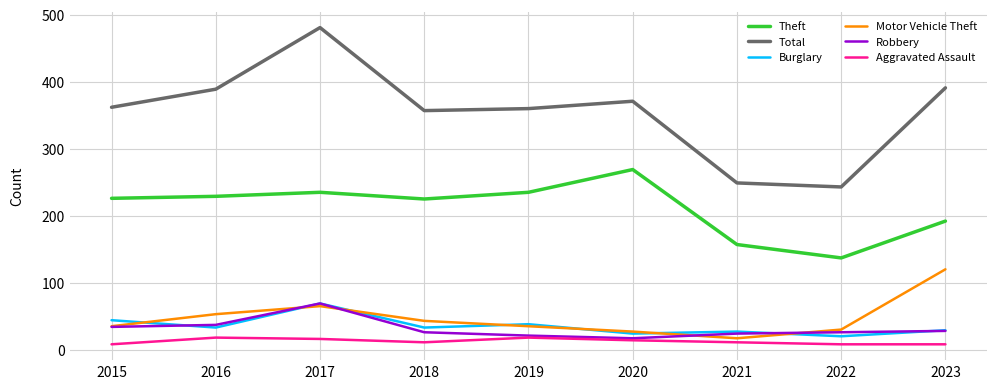

Which series changed the most between 2018 and 2022?

Total